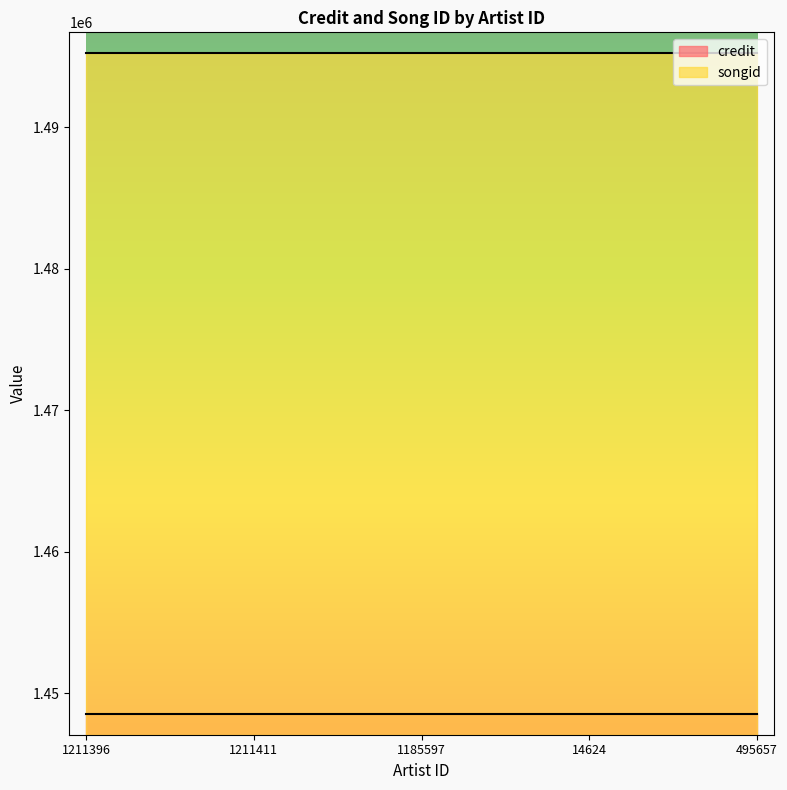

What are all the series names shown in the legend?

credit, songid